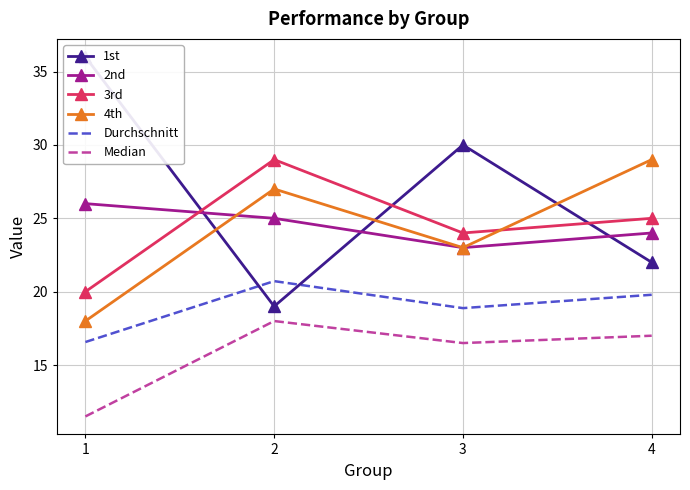

What is the value of the Durchschnitt point at the 2nd from the left?

20.7